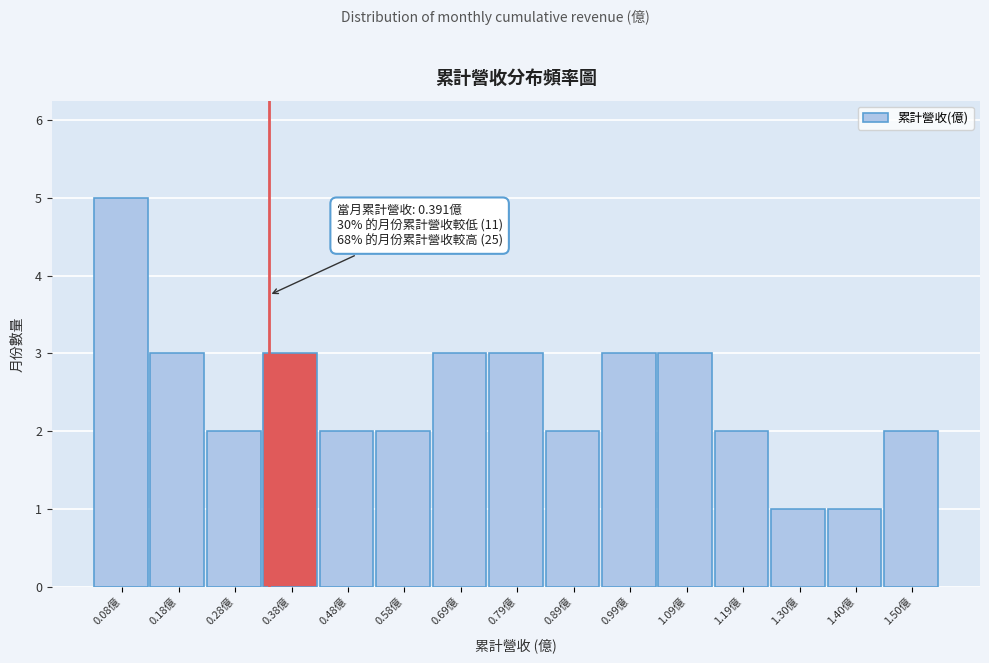

Reading left to right, what are all the values shown in this chart?

5	3	2	3	2	2	3	3	2	3	3	2	1	1	2